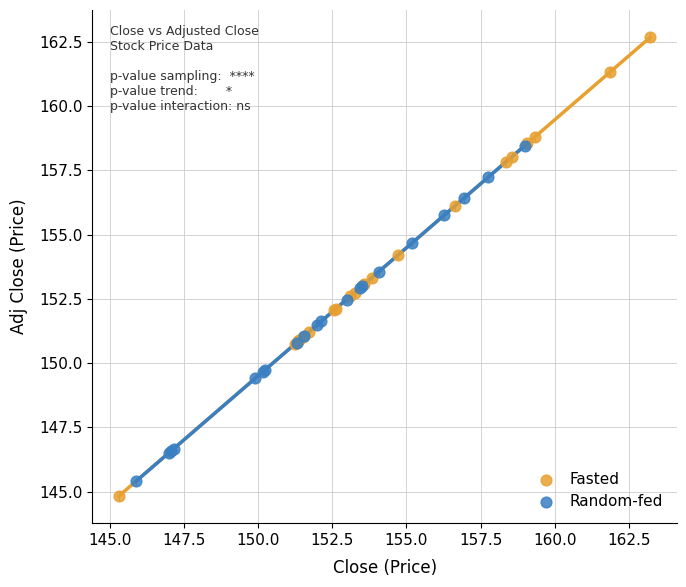

What are all the series names shown in the legend?

Fasted, Random-fed